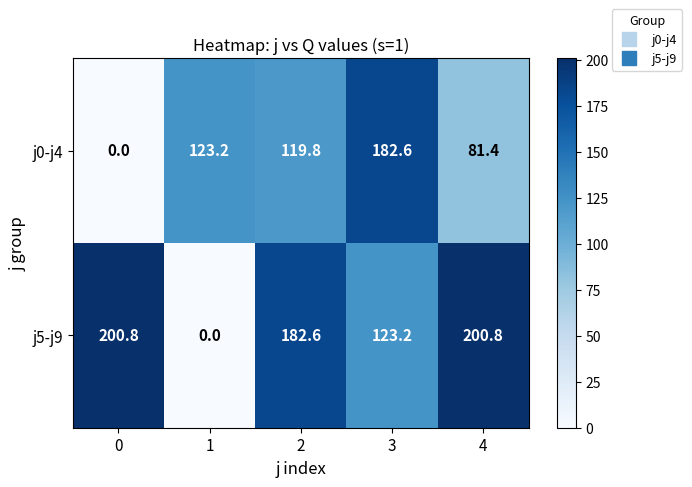

The j0-j4 series shows 37.9 at 2. True or false?

False